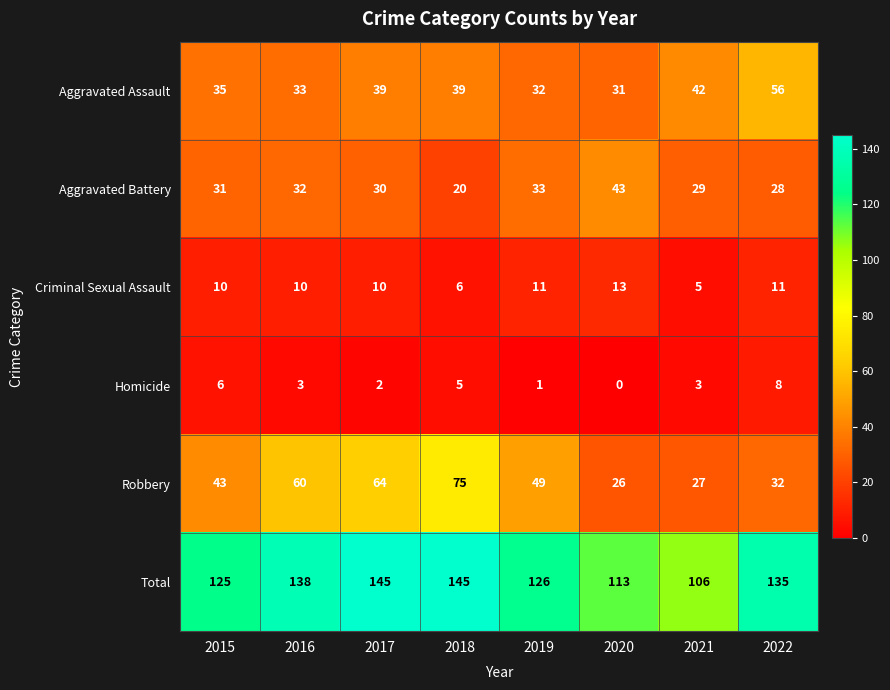

Read the Robbery value at 2018.

75